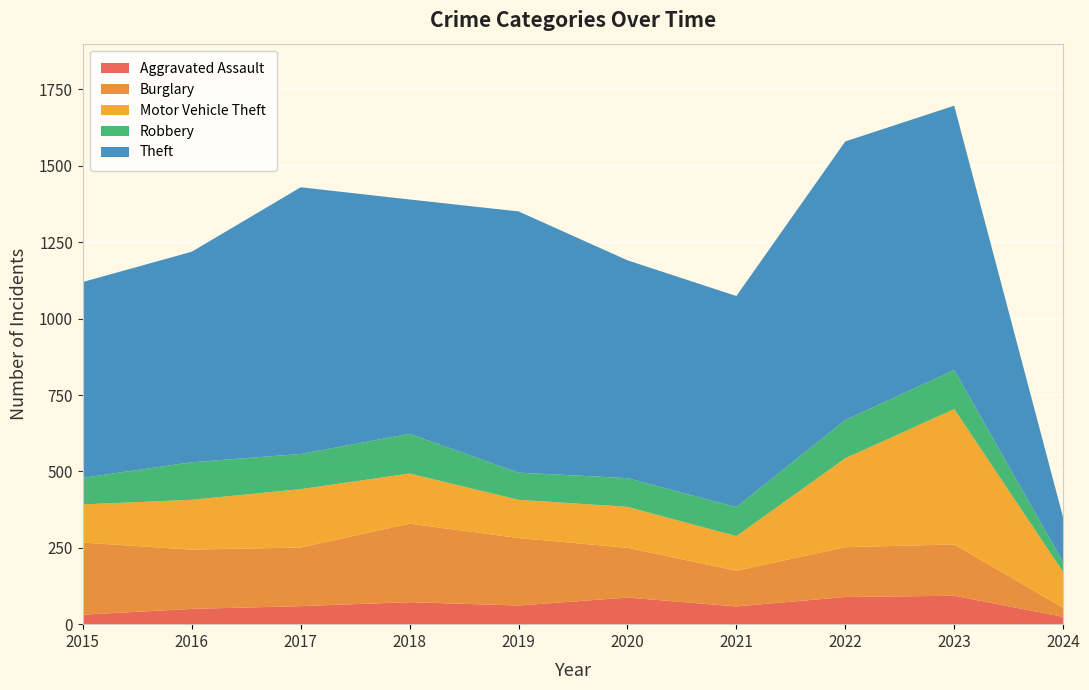

Reading left to right, transcribe all the data shown in this chart.

Aggravated Assault: 31	50	59	72	61	87	58	89	93	24
Burglary: 236	194	192	257	221	163	117	163	168	30
Motor Vehicle Theft: 125	163	191	164	125	134	113	291	443	117
Robbery: 87	123	115	130	89	94	95	125	128	32
Theft: 641	689	873	767	855	713	691	912	865	146